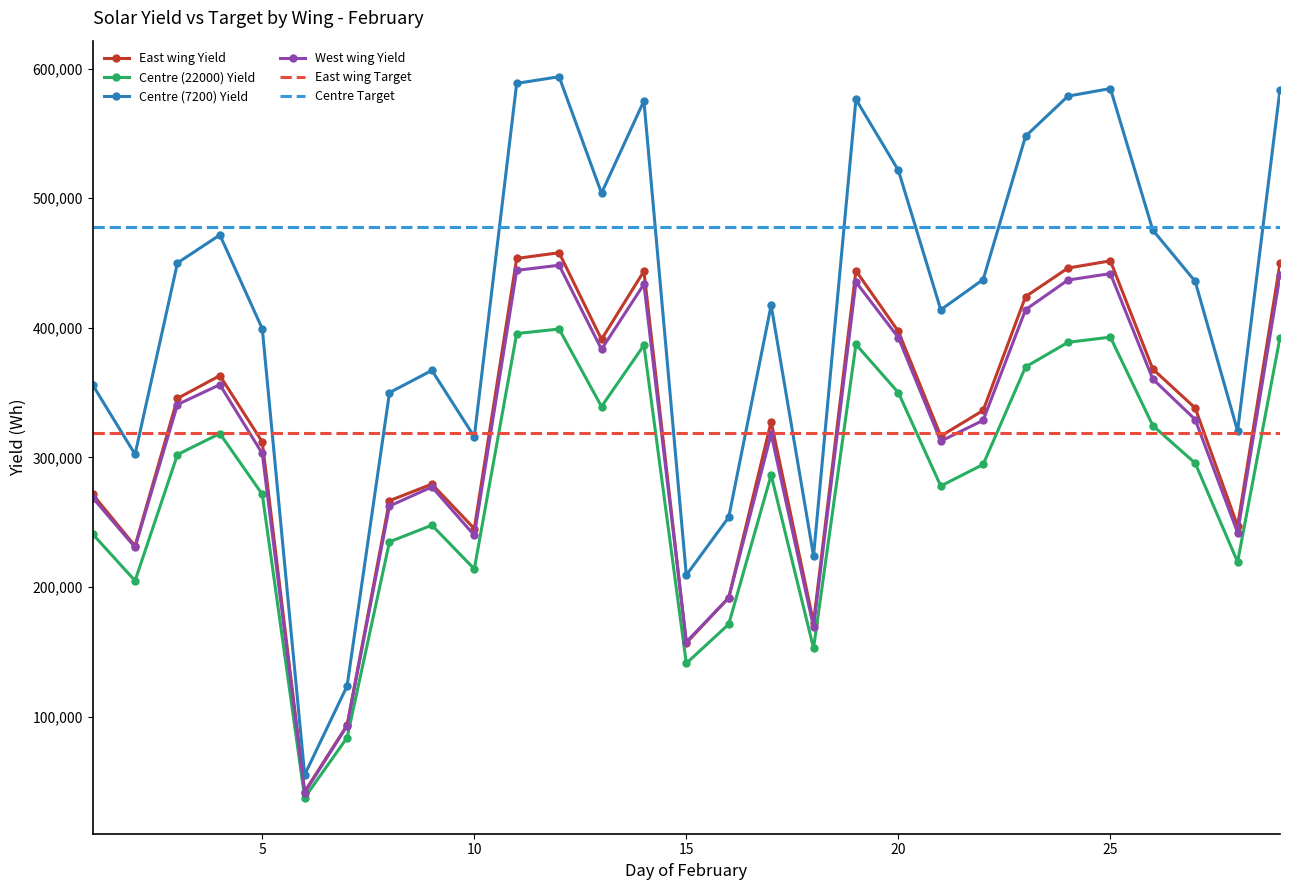

What is the lowest value of the East wing Yield series?

42005